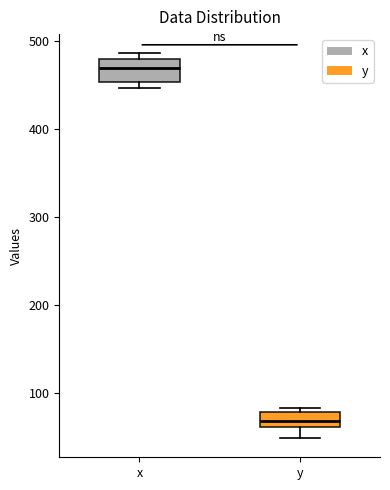

Where is the upper edge of the box for y on the y-axis? The values are not printed on the chart, so give them approximately, as read against the axis.

80